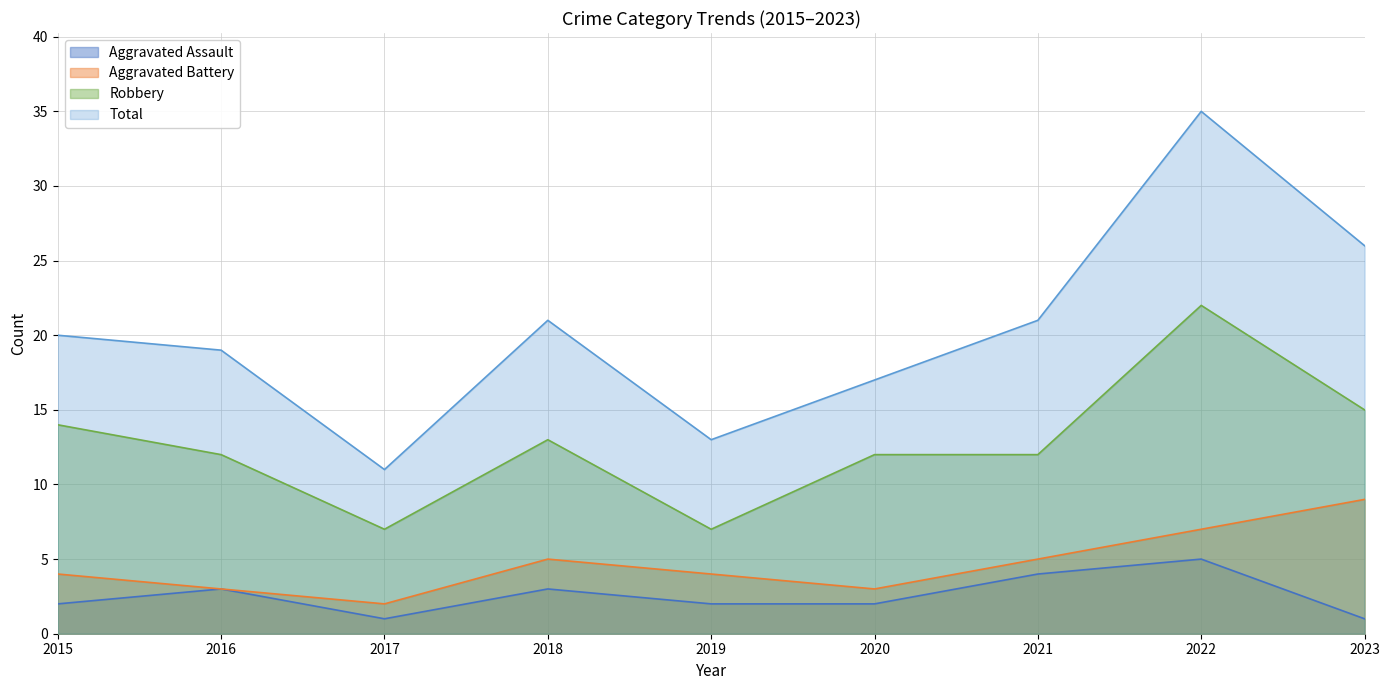

Reading left to right, list all the values displayed in this chart.

Aggravated Assault: 2	3	1	3	2	2	4	5	1
Aggravated Battery: 4	3	2	5	4	3	5	7	9
Robbery: 14	12	7	13	7	12	12	22	15
Total: 20	19	11	21	13	17	21	35	26